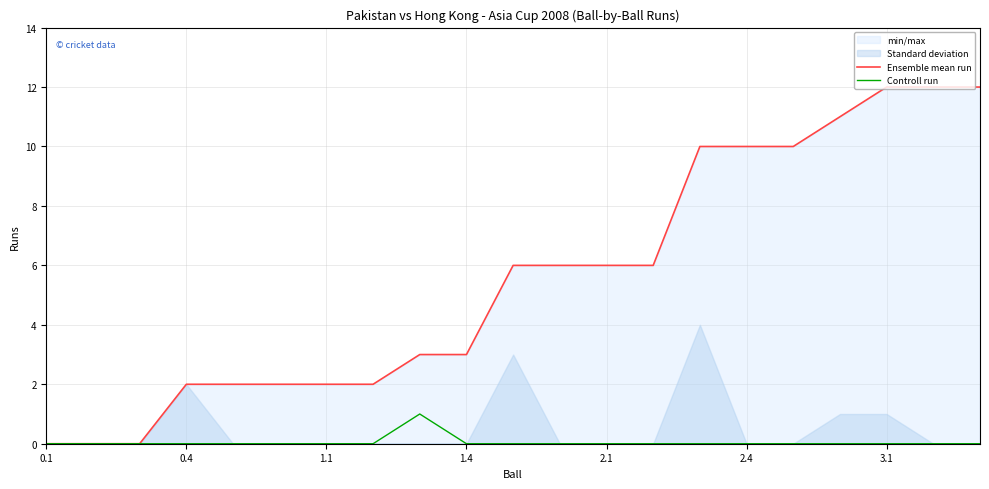

True or false: Controll run and Ensemble mean run cross at least once.

False